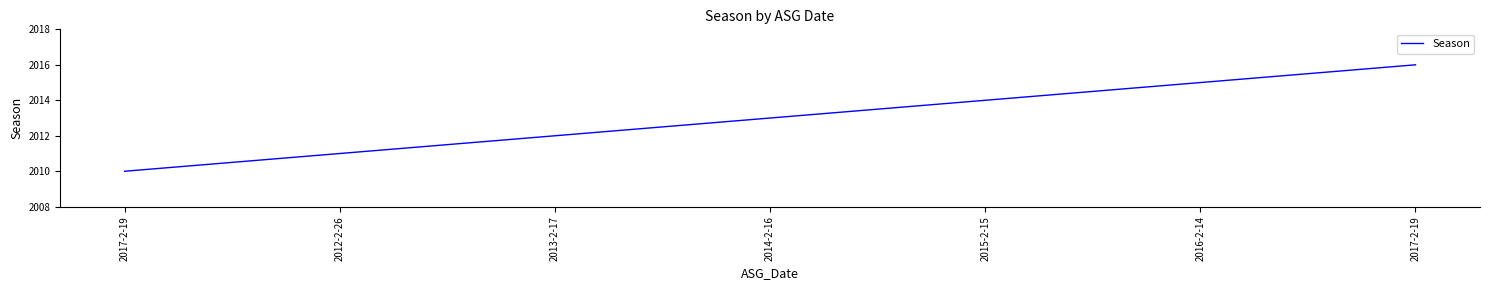

Which has a higher value, 2013-2-17 or 2017-2-19?

2013-2-17